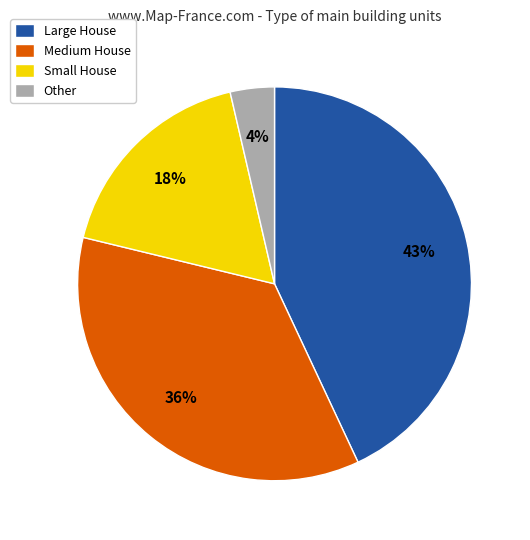

Which category has the biggest portion of the pie?

Large House